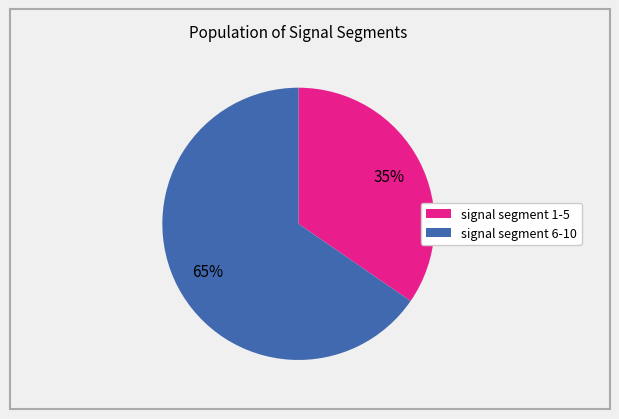

What is the largest slice in the pie chart?

signal segment 6-10